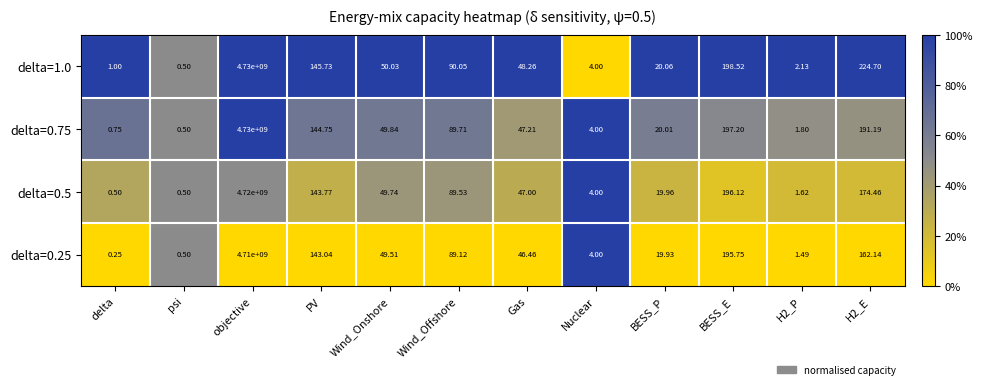

How many distinct data groups are displayed?

4